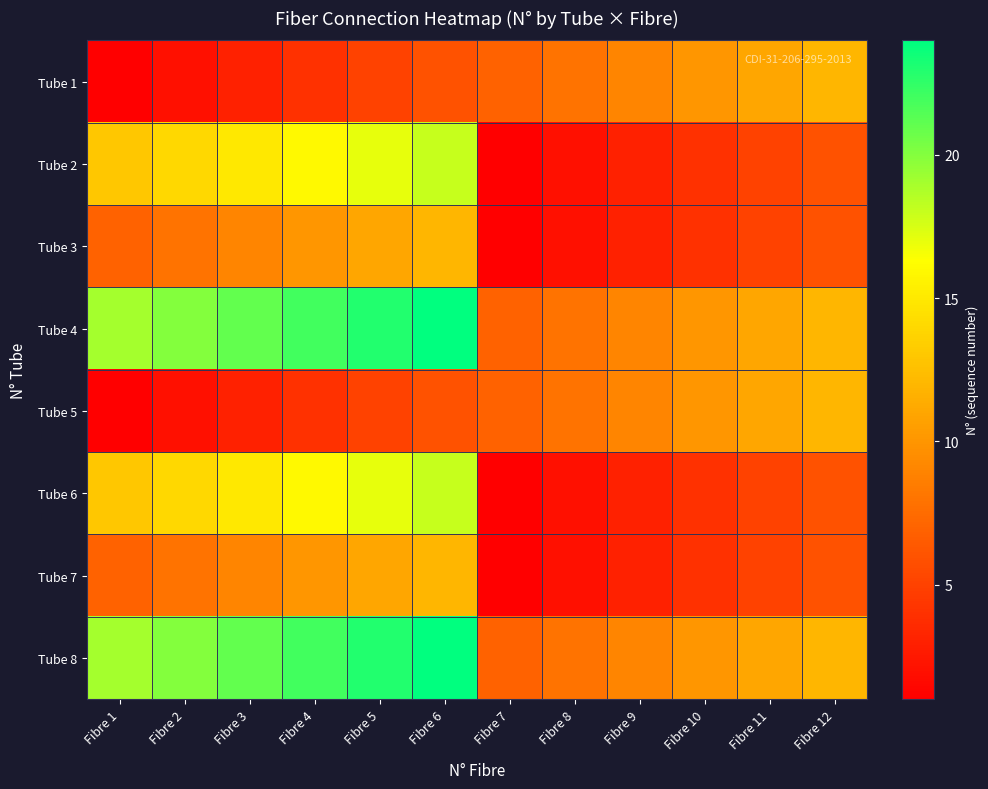

What is the maximum value shown in the chart?

24